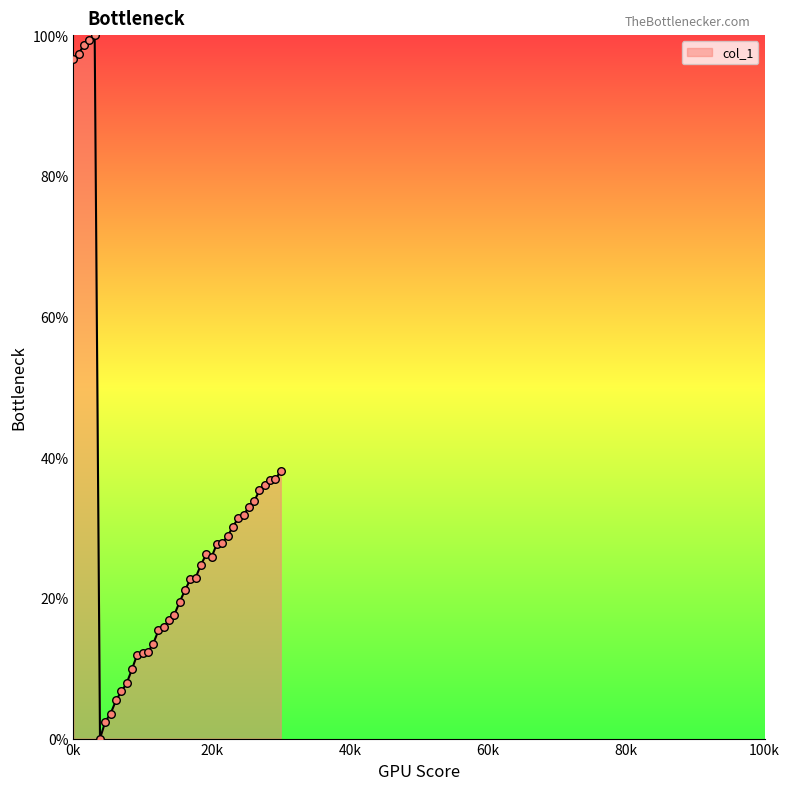

What is the difference between the maximum and minimum values?

100.0